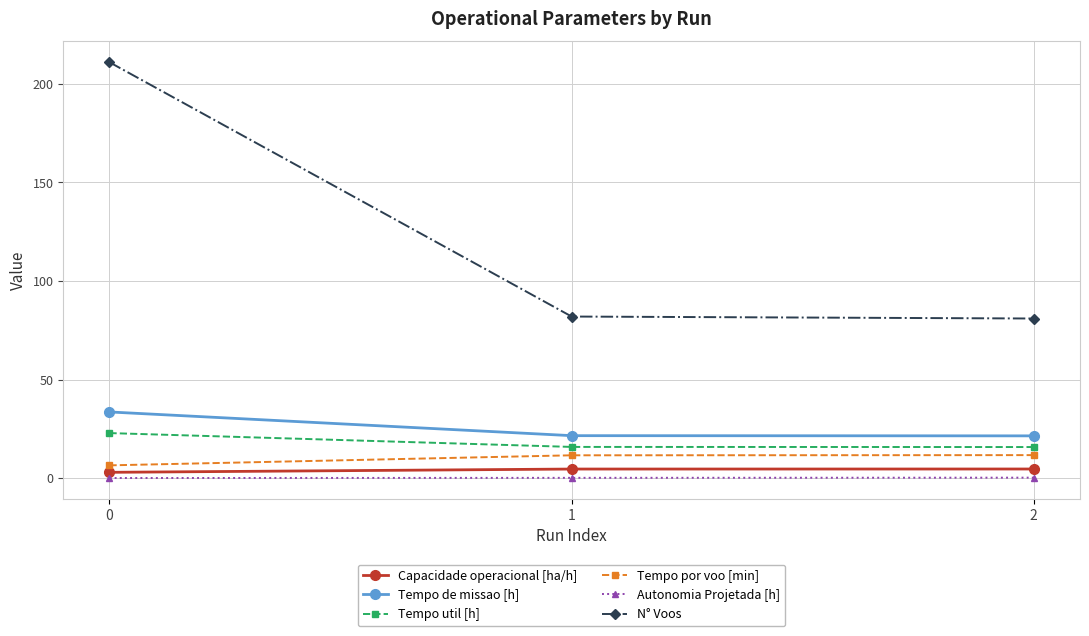

The N° Voos series shows 40.4 at 1. True or false?

False